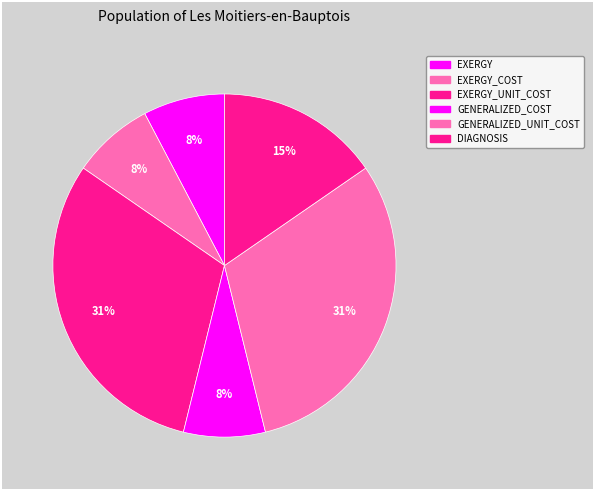

Count the number of slices in the pie.

6